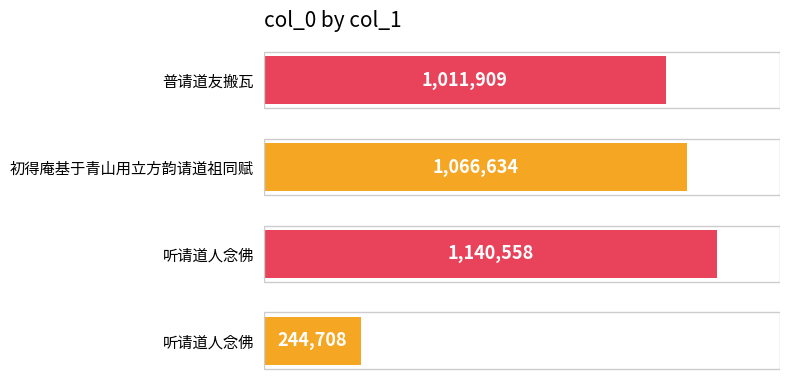

What is the average value?

865952